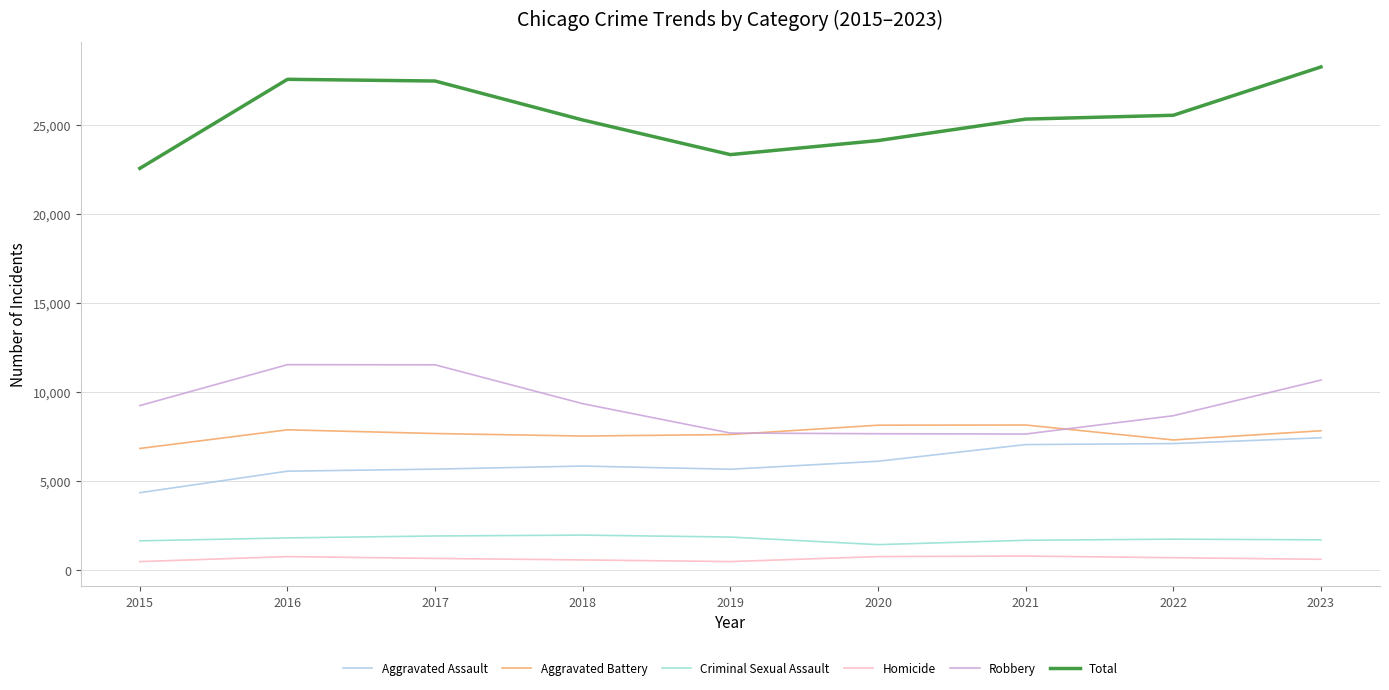

Rank the series by their maximum value, from highest to lowest.

Total, Robbery, Aggravated Battery, Aggravated Assault, Criminal Sexual Assault, Homicide